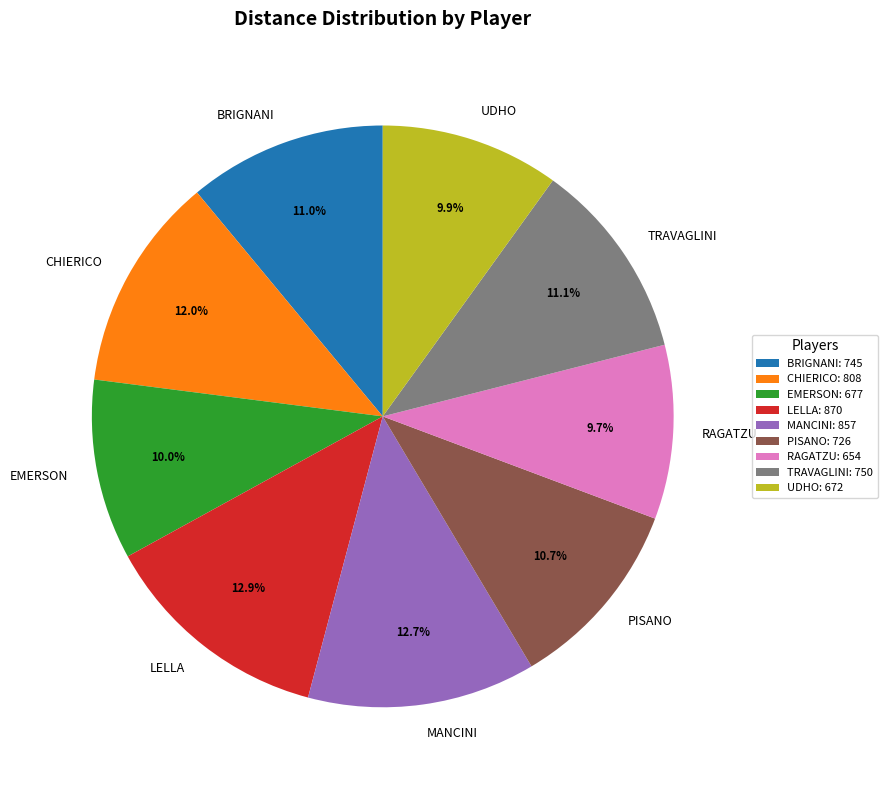

To the nearest percent, what is the difference between the EMERSON and LELLA slice percentages?

3%